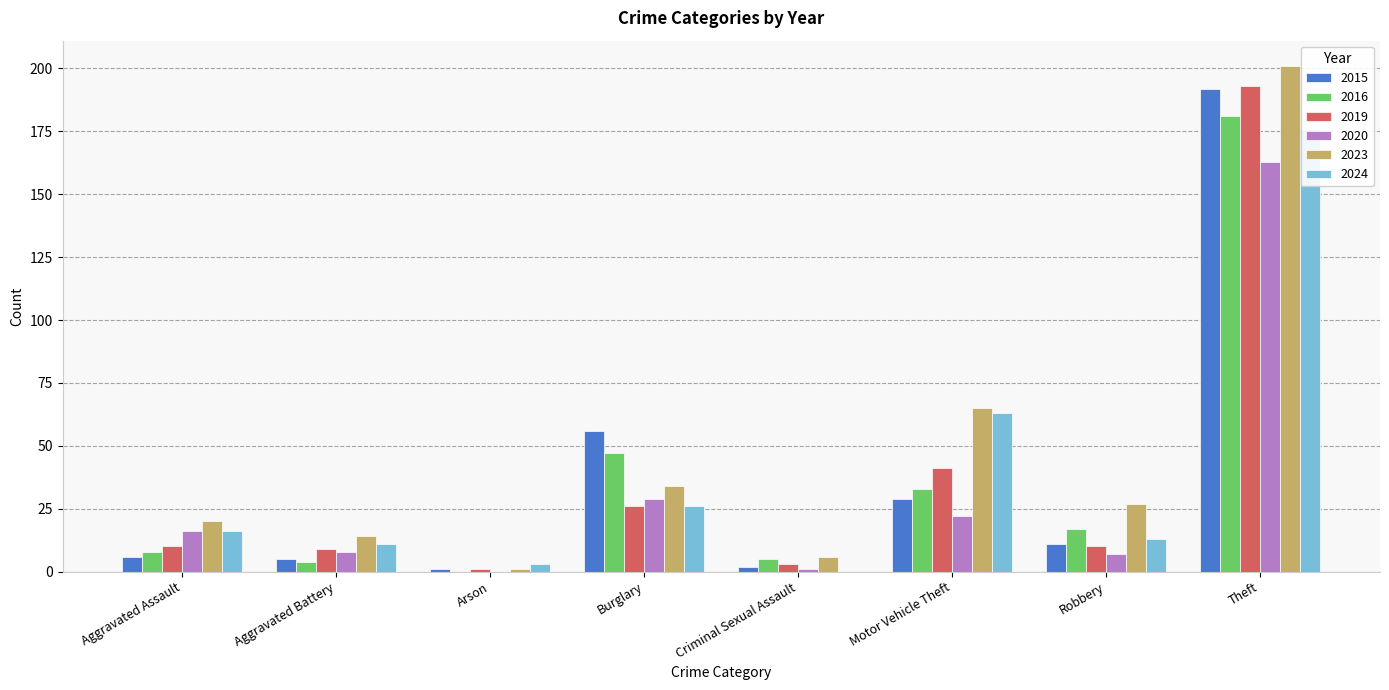

What is the label of the 8th bar from the left?

Theft